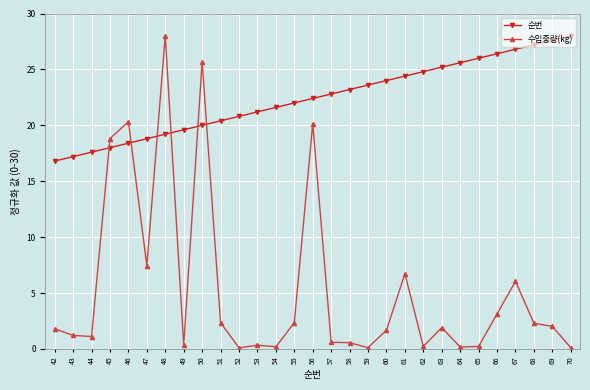

What is the approximate value of 수입중량(kg) at 62?

0.2